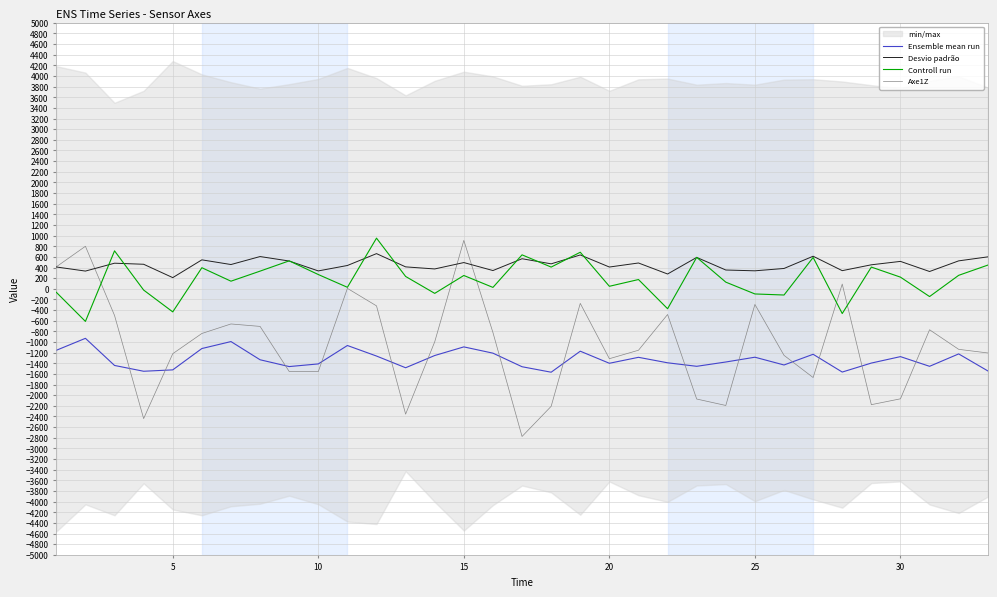

Rank the series by their maximum value, from highest to lowest.

Controll run, Axe1Z, Desvio padrão, Ensemble mean run